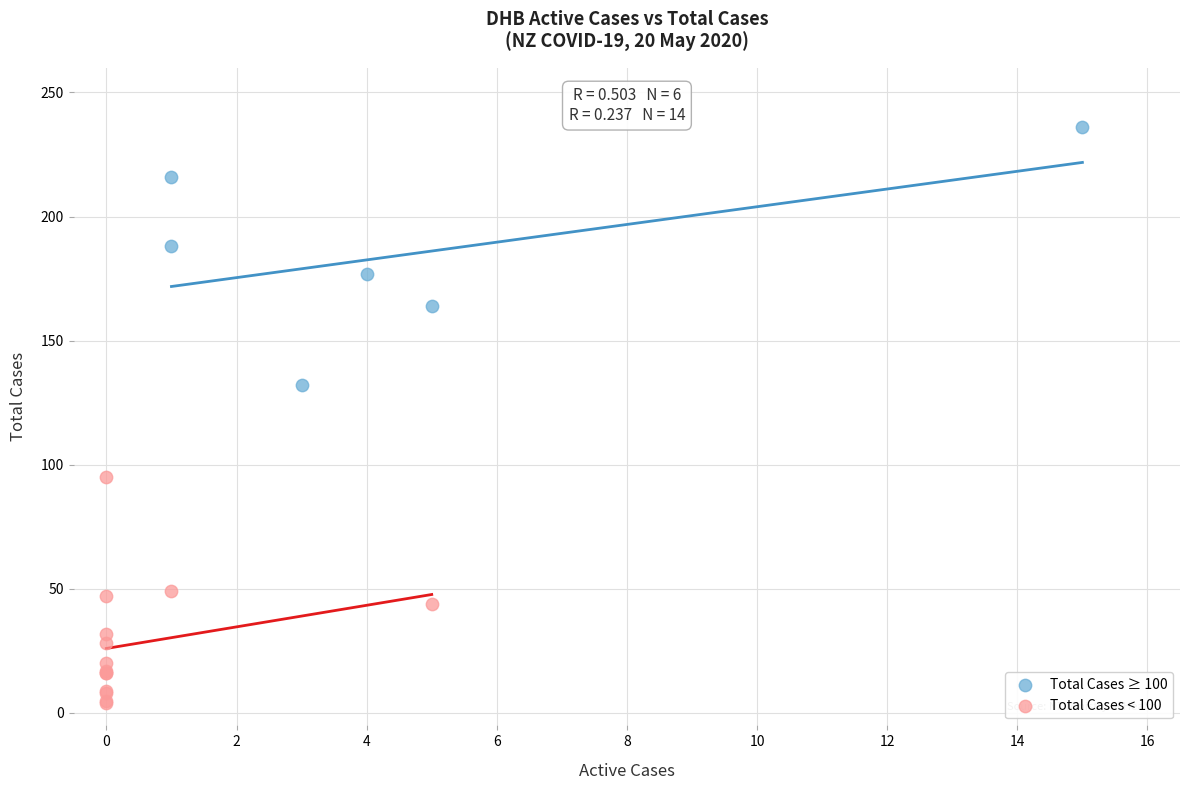

Which series reaches the maximum Y coordinate?

Total Cases ≥ 100